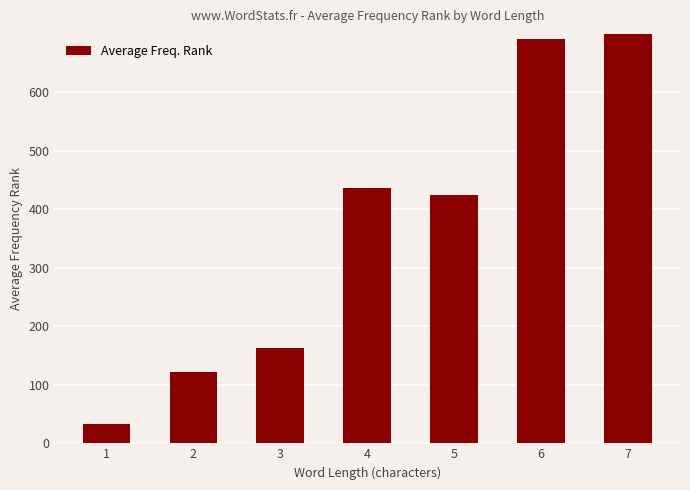

Which has a higher value, 1 or 6?

6